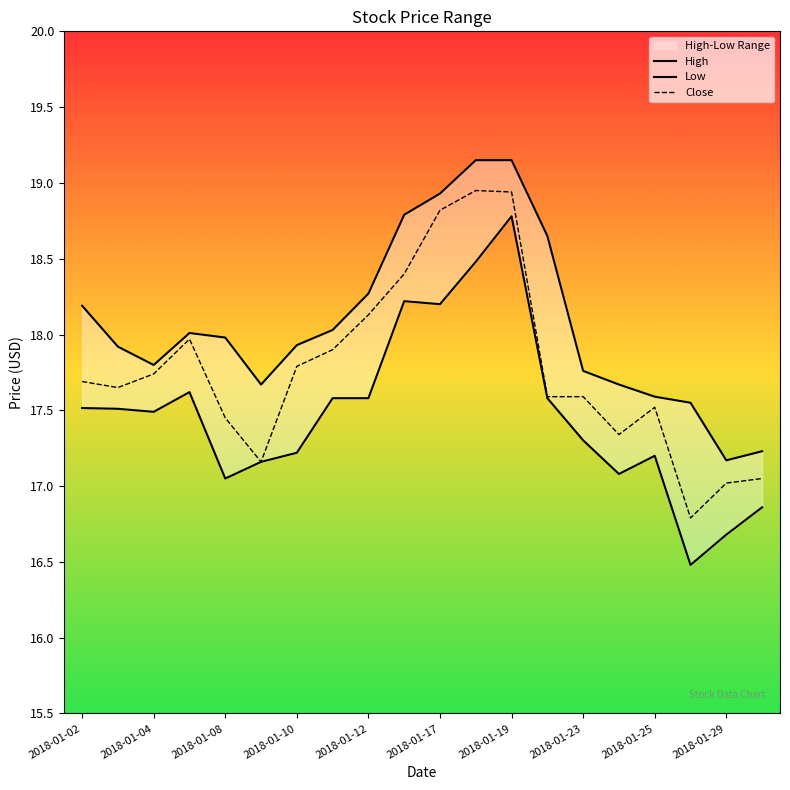

The value of Close at 2018-01-10 is 17.8. True or false?

True